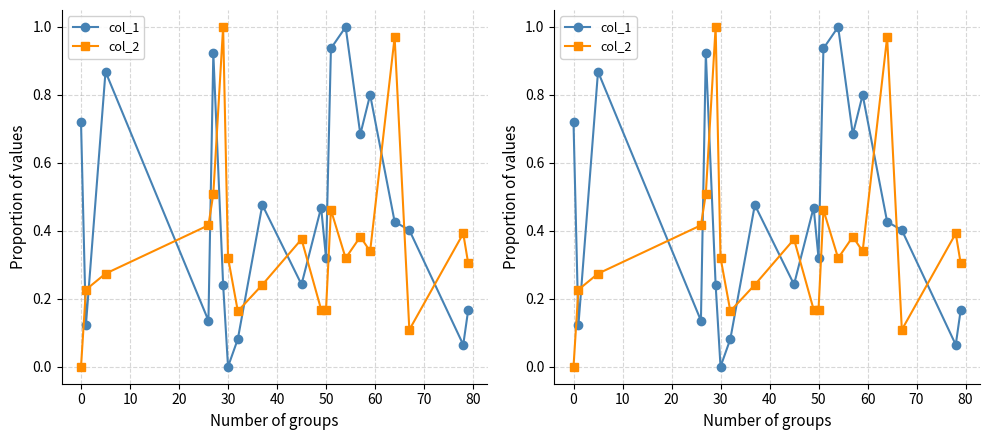

Is it true that col_1 equals 0.3 at 10?

False